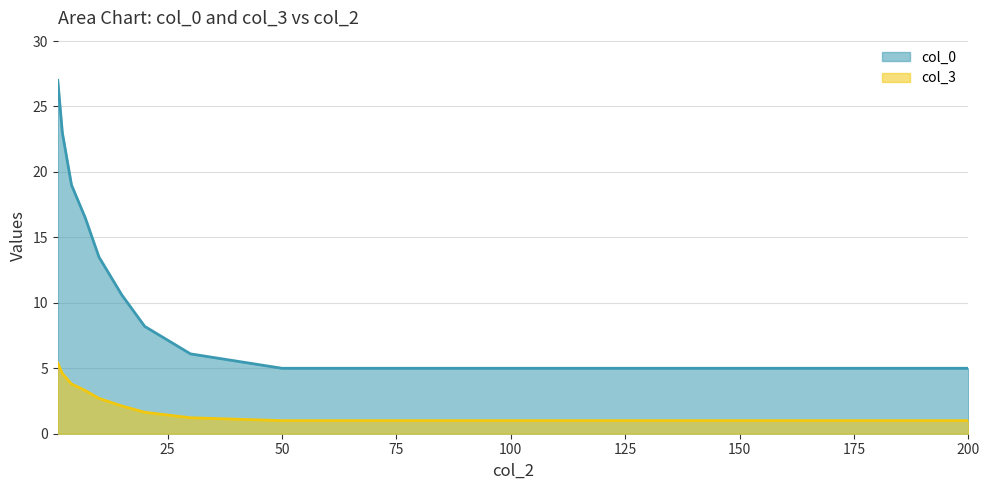

Does the chart display data point markers on the line(s)?

No